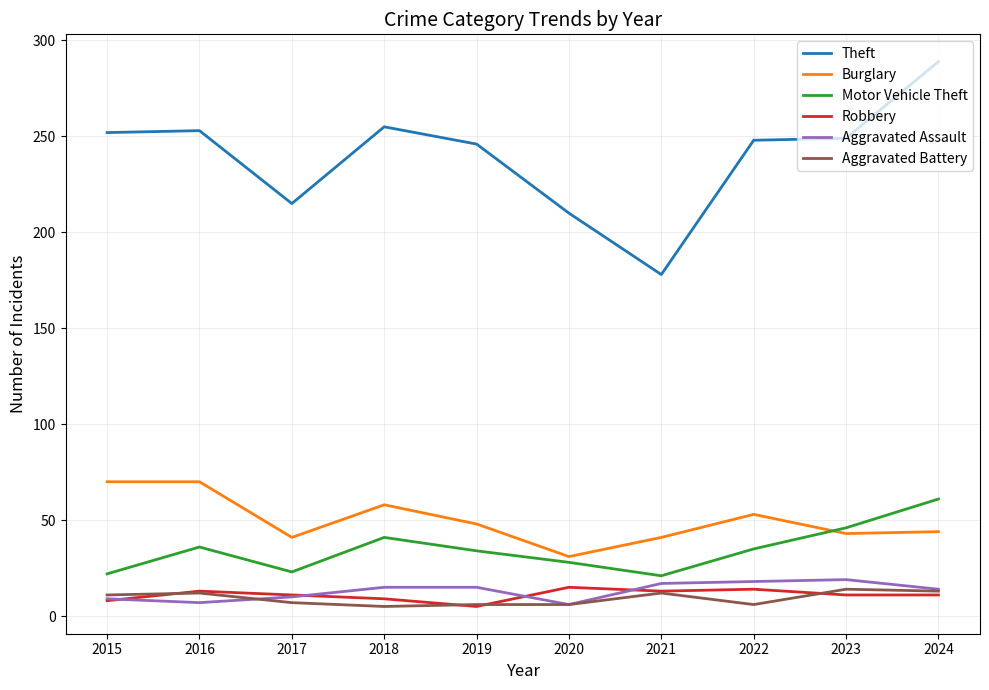

What value does the Aggravated Battery series have at 2015?

11